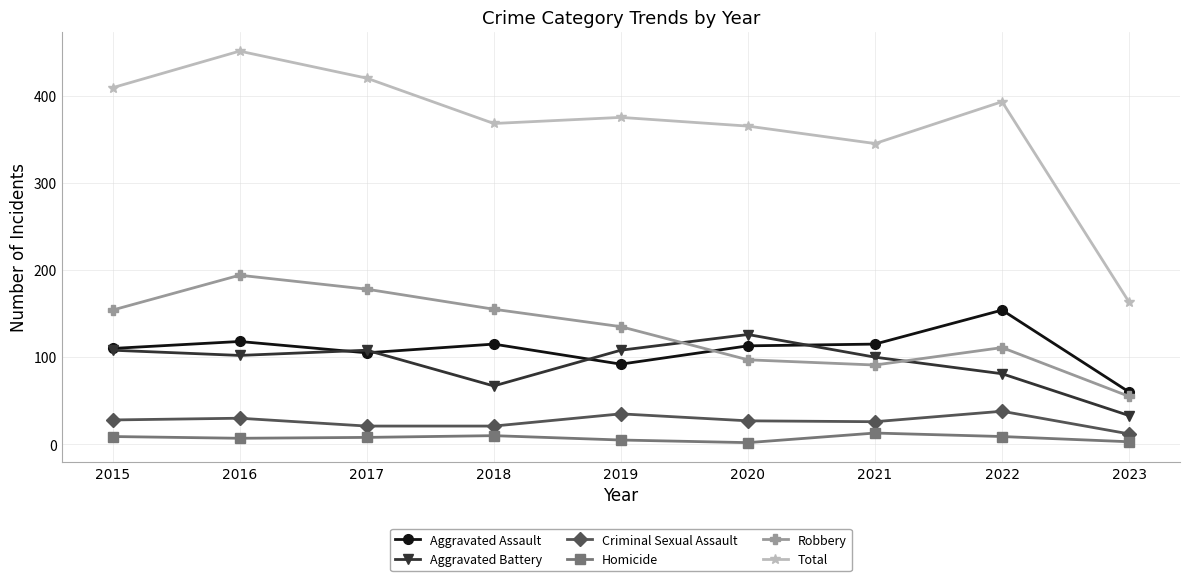

List the series in order of their peak value, highest first.

Total, Robbery, Aggravated Assault, Aggravated Battery, Criminal Sexual Assault, Homicide